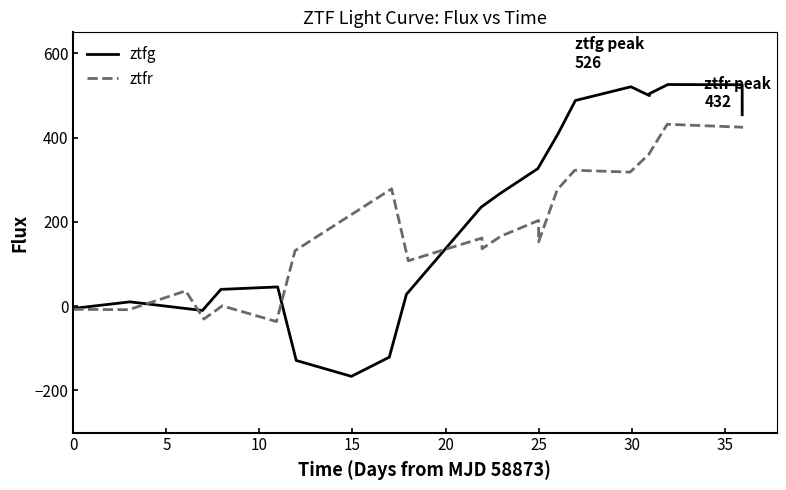

How many values in ztfg are below zero?

5